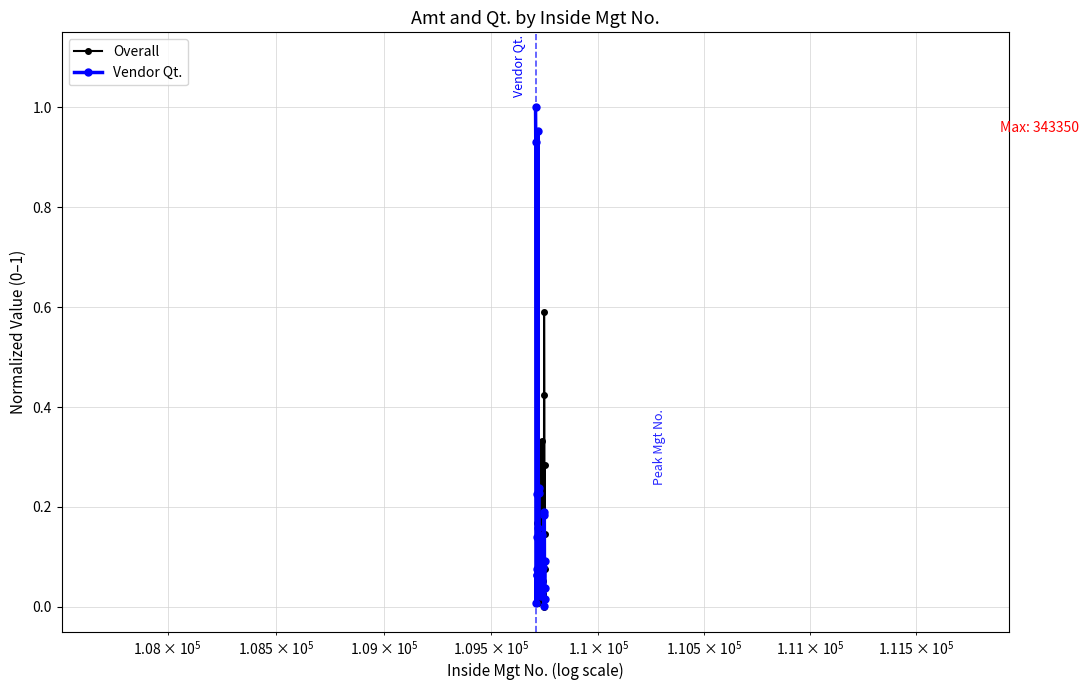

True or false: Overall has more than 1 interior local peaks.

True